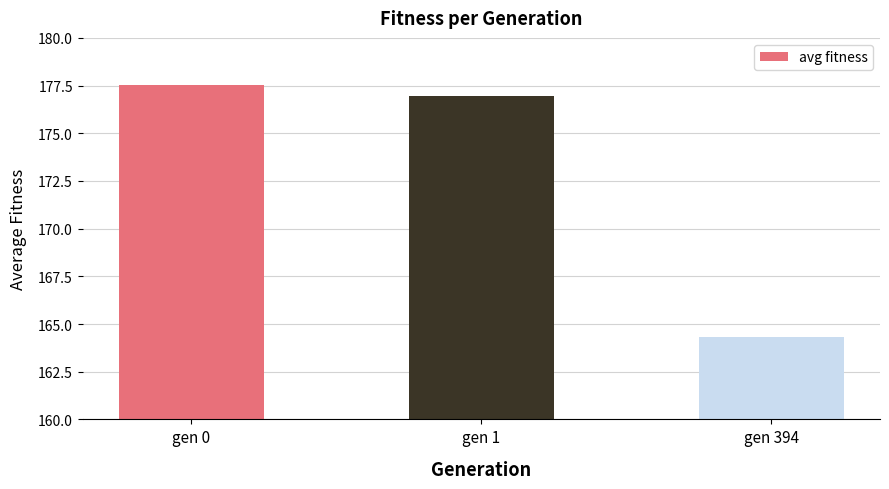

Reading right to left, list all the values displayed in this chart.

gen 394=164.3	gen 1=177.0	gen 0=177.5